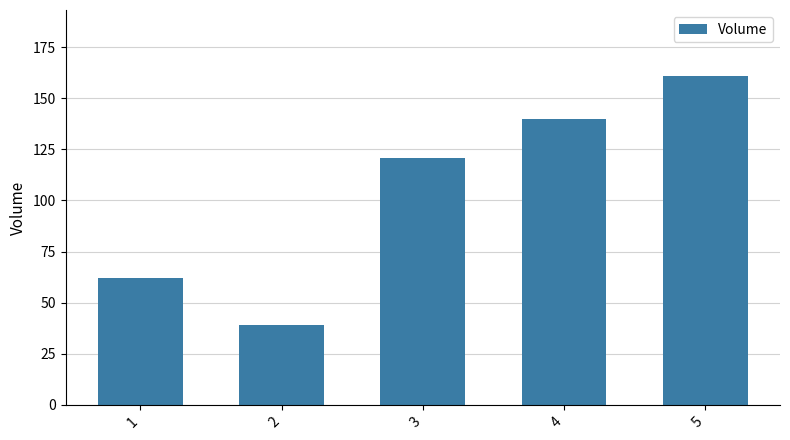

Approximately how many times larger is the value at 1 compared to 2?

1.6